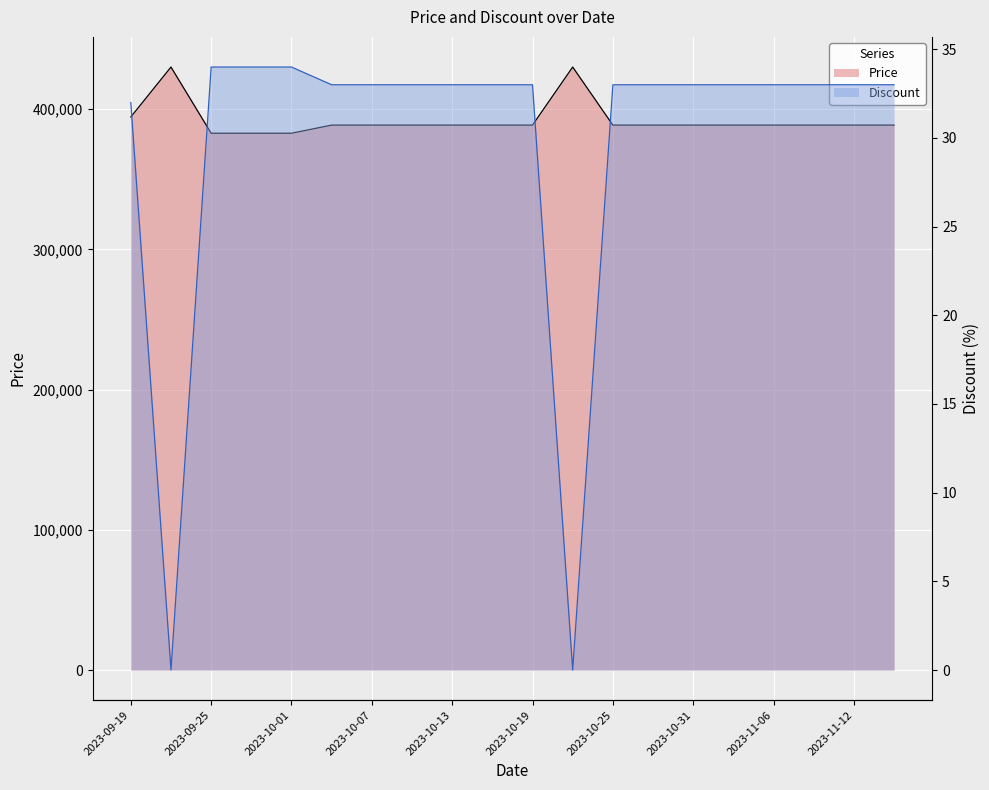

What is the difference between the Price values at 2023-10-28 and 2023-10-01?

5800